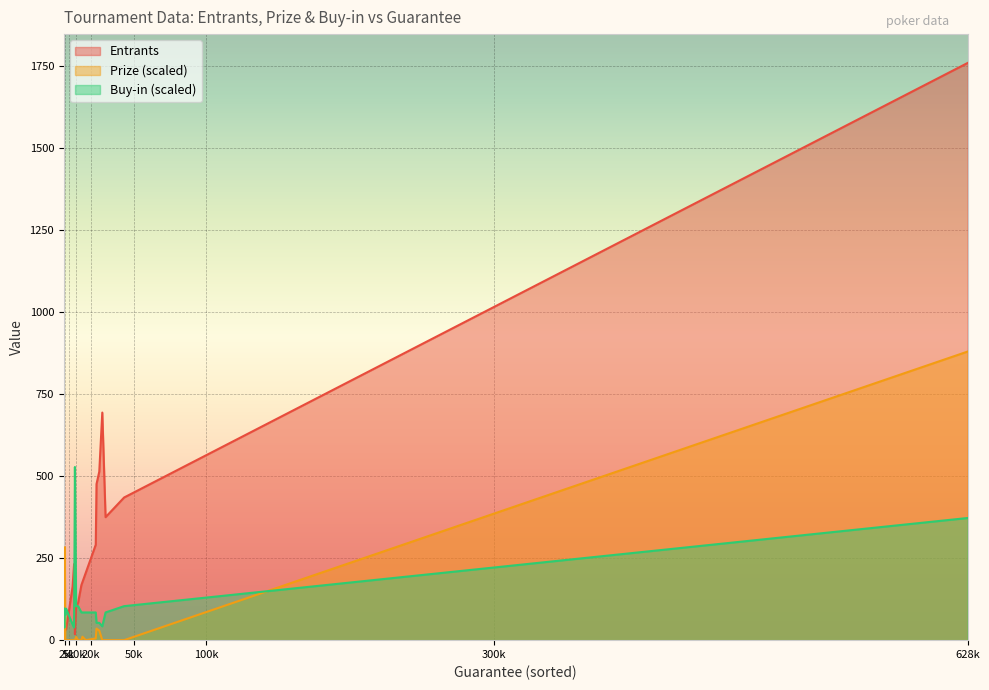

True or false: Prize and Entrants intersect in this chart.

True